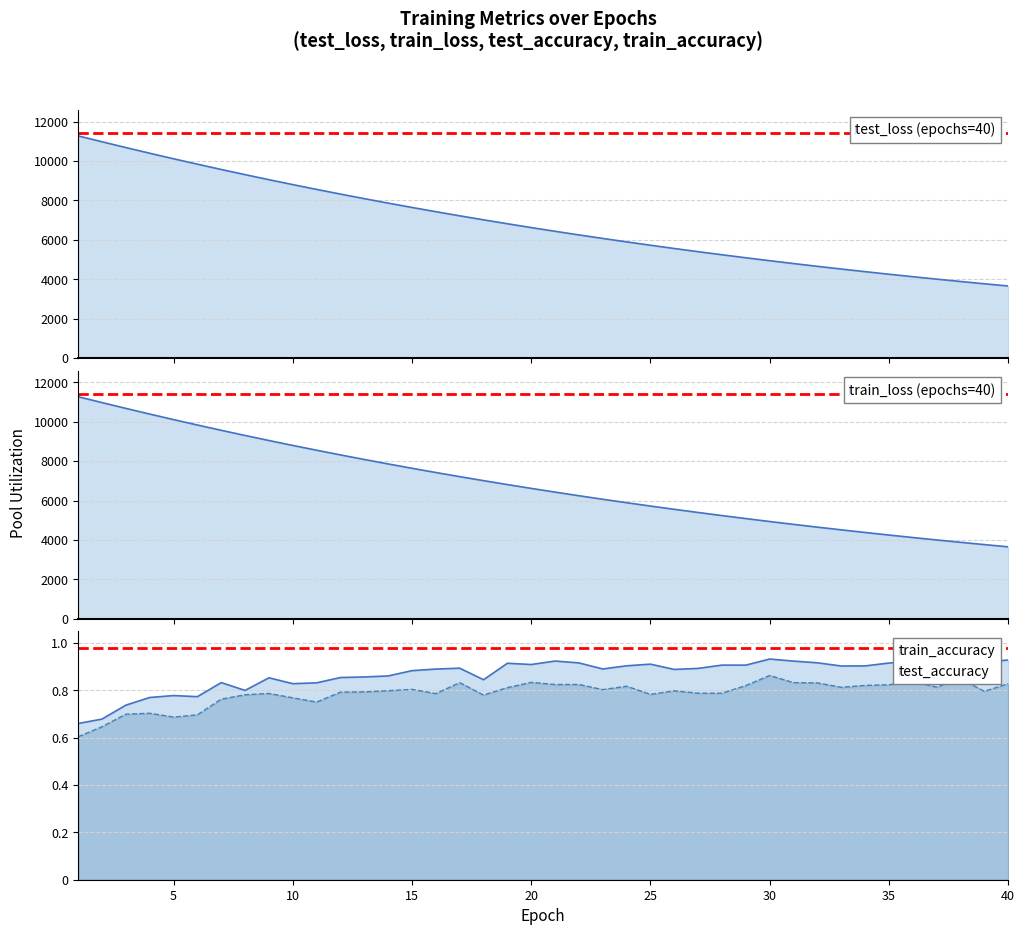

True or false: train_accuracy and test_loss cross at least once.

False